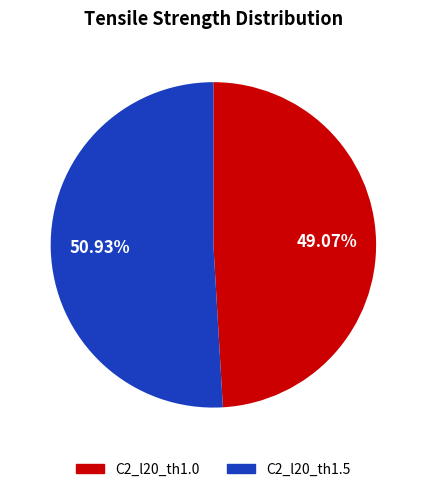

Approximately how many times larger is the value at C2_l20_th1.0 compared to C2_l20_th1.5?

1.0